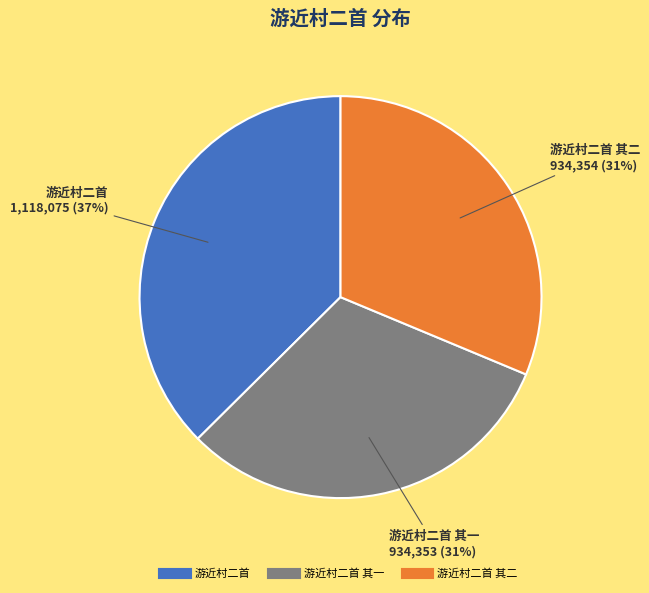

Is there any slice that represents more than half of the pie?

No